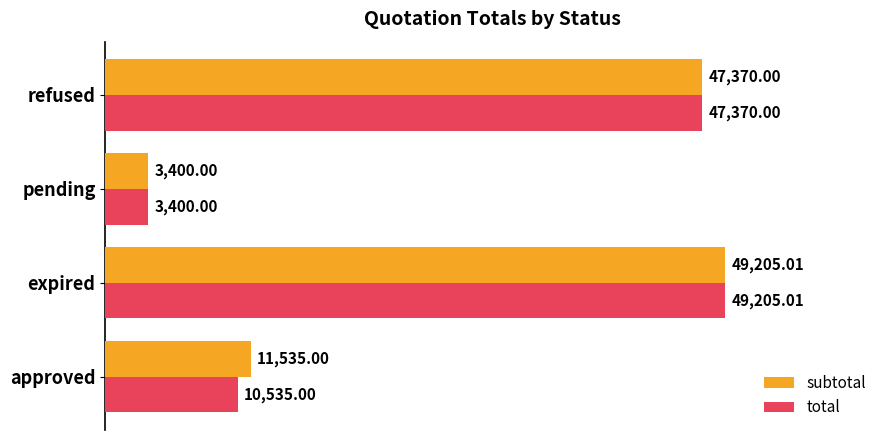

What is the minimum value for total?

3400.0